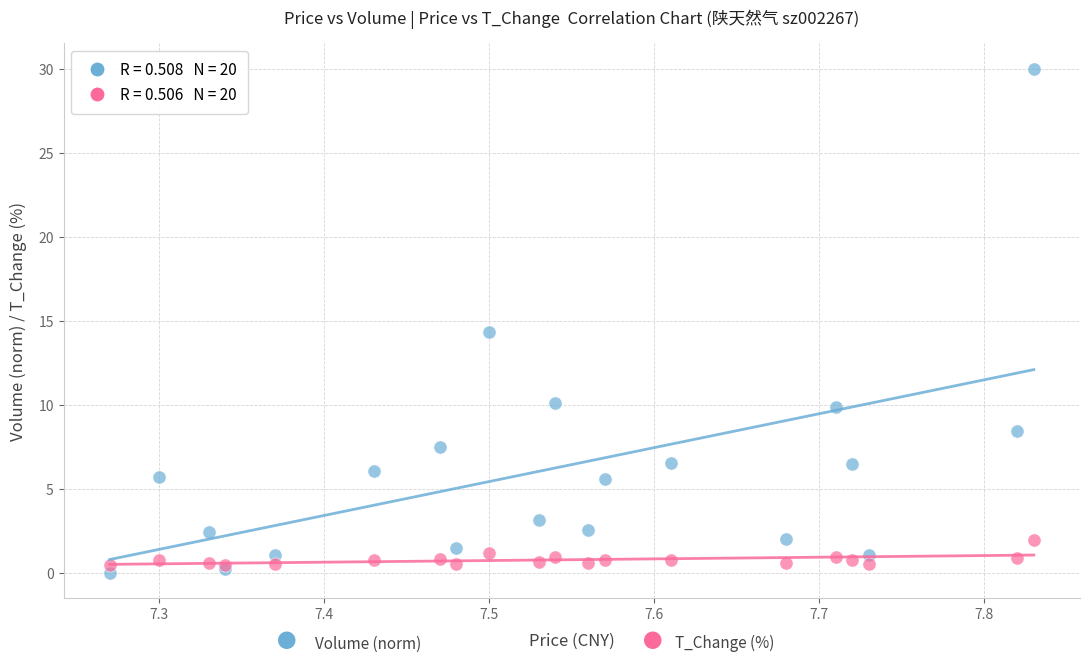

Across all series, what Y value is closest to 15?

14.3